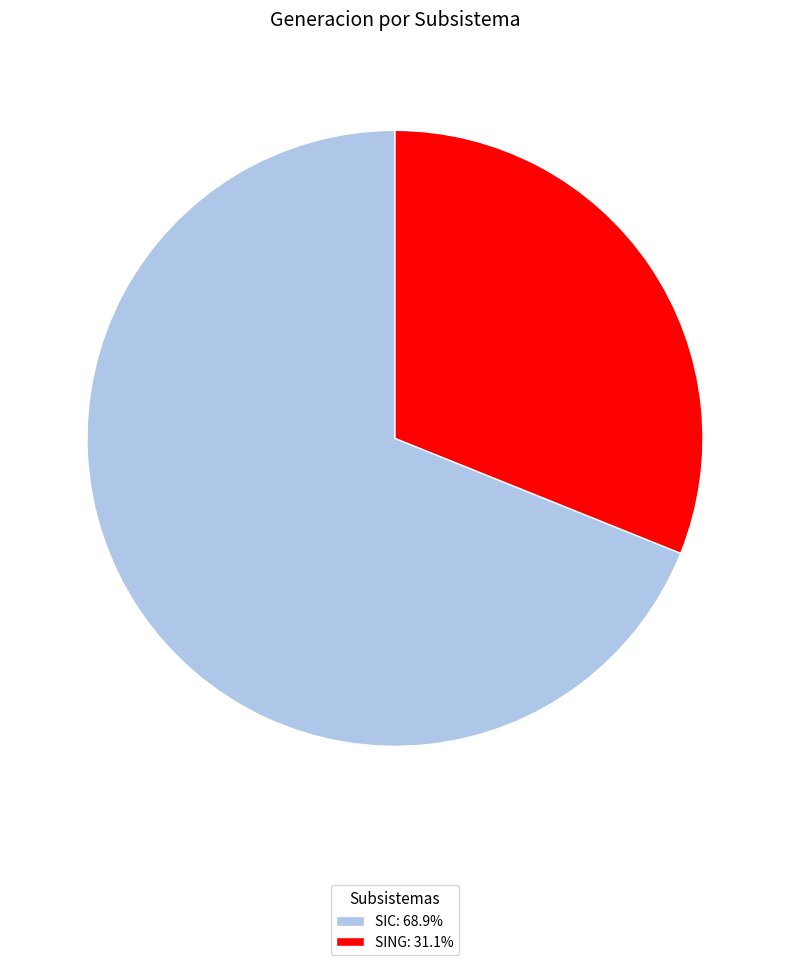

Does any single category account for the majority?

Yes